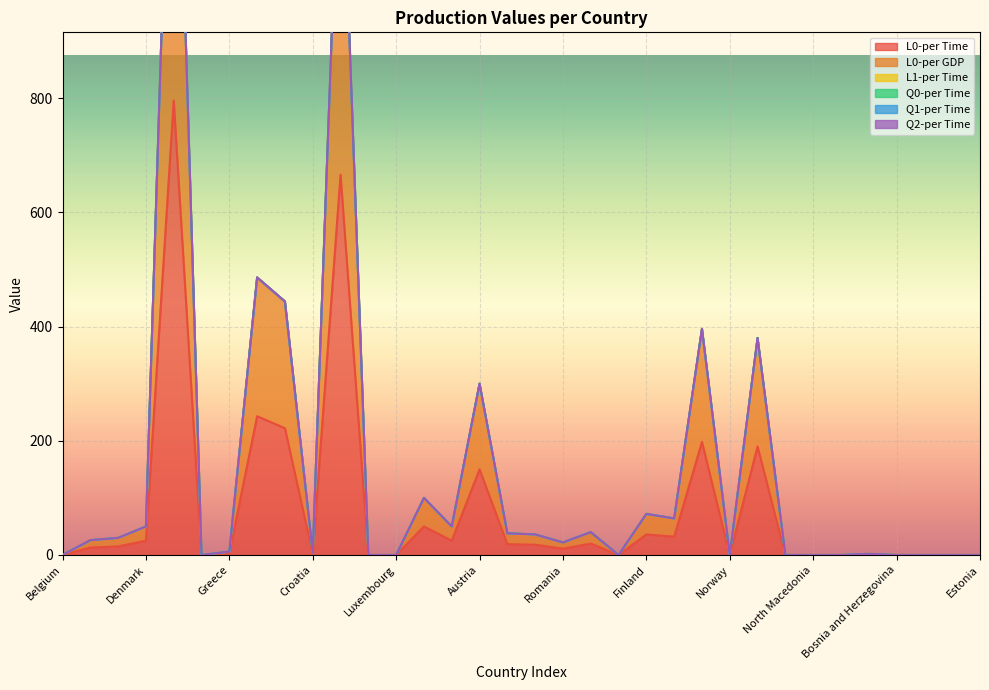

Where is the first local minimum for L0-per GDP?

Ireland